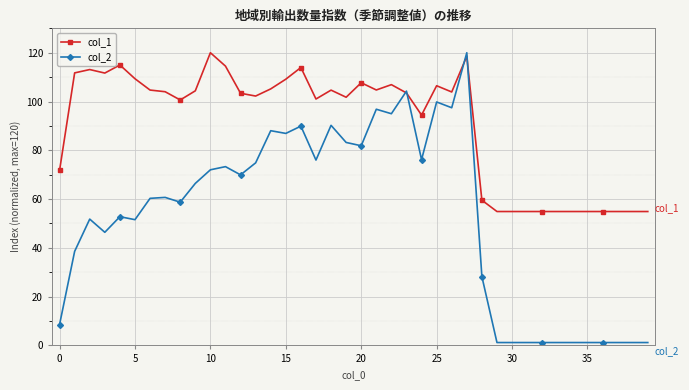

What is the greatest value displayed?

120.0